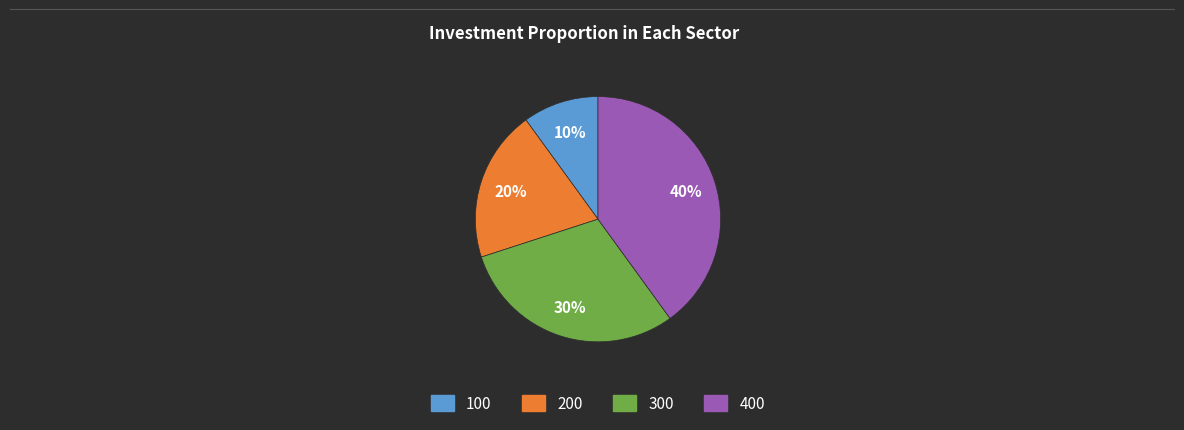

To the nearest percent, what is the average slice percentage?

25%